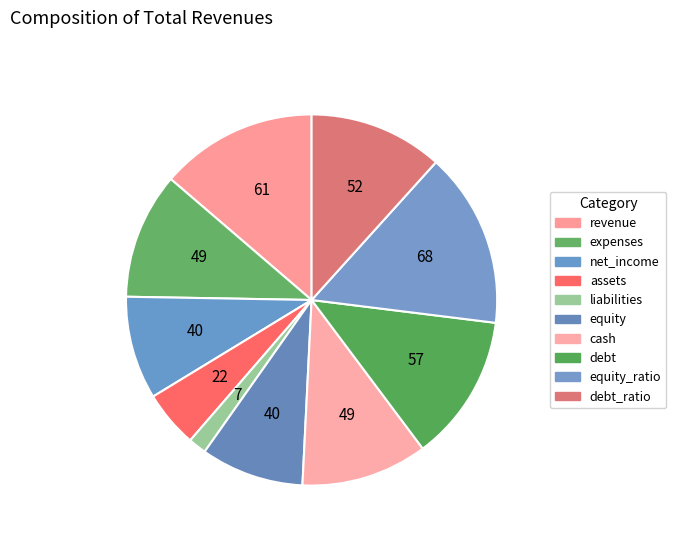

Does any single category account for the majority?

No